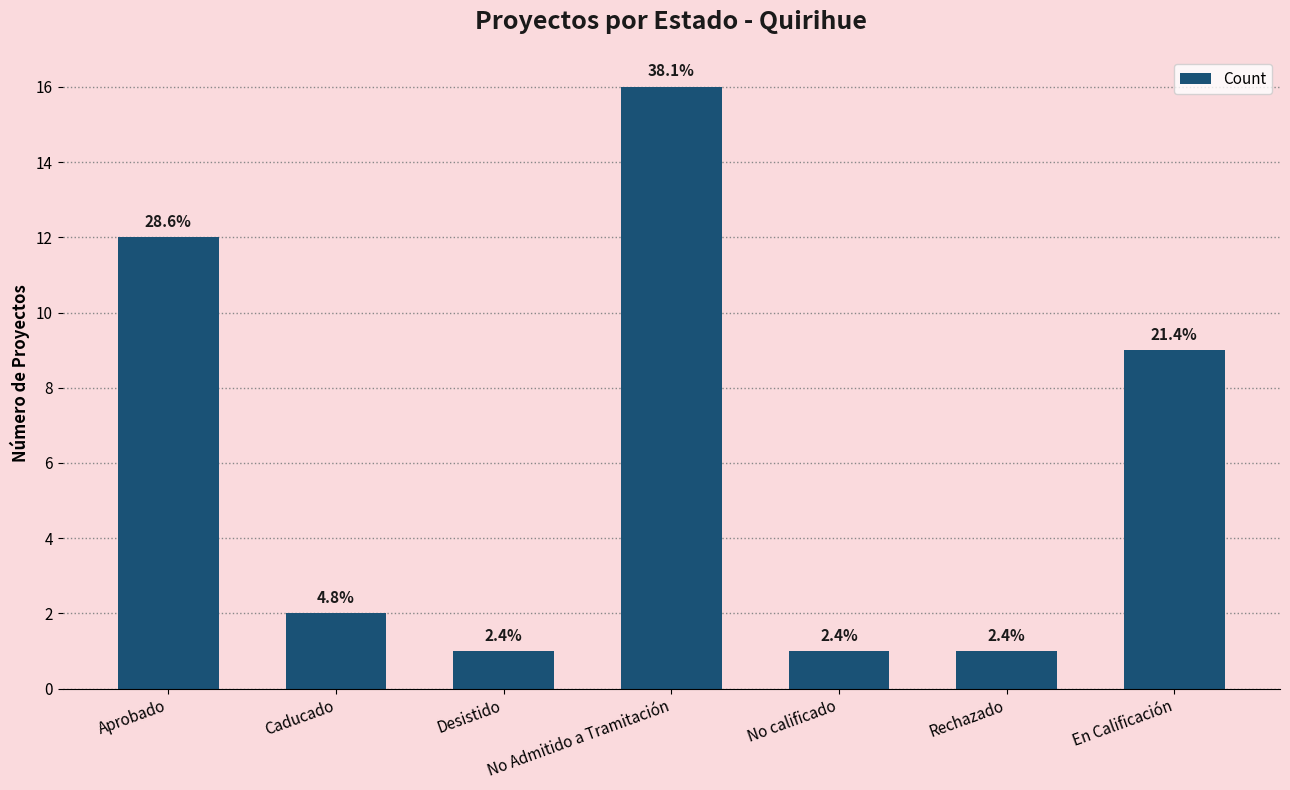

At which label is the value closest to 8?

En Calificación